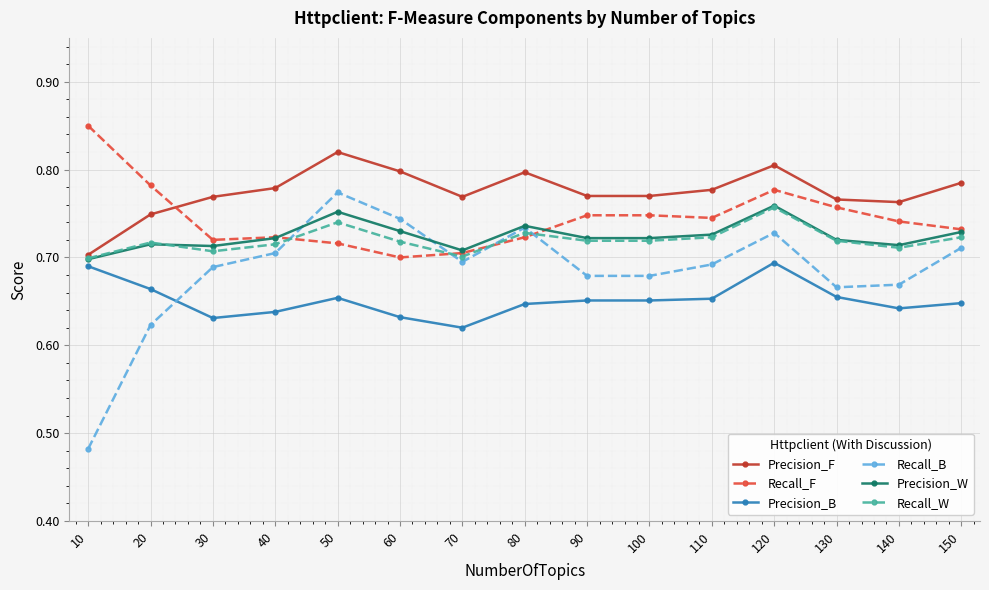

True or false: Recall_W has more than 0 interior local peaks.

True